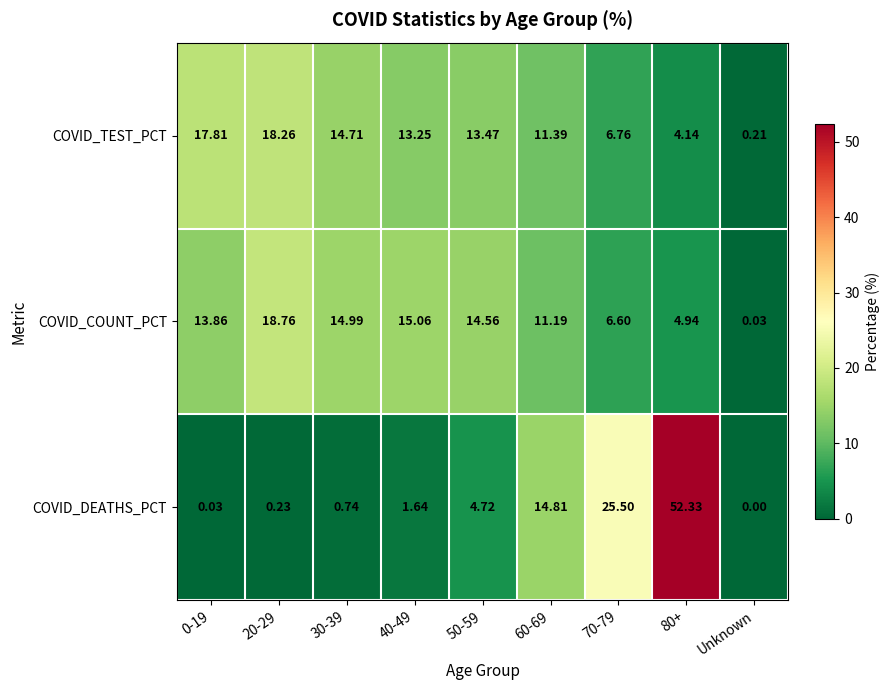

Between 40-49 and 50-59, which series saw the biggest shift?

COVID_DEATHS_PCT